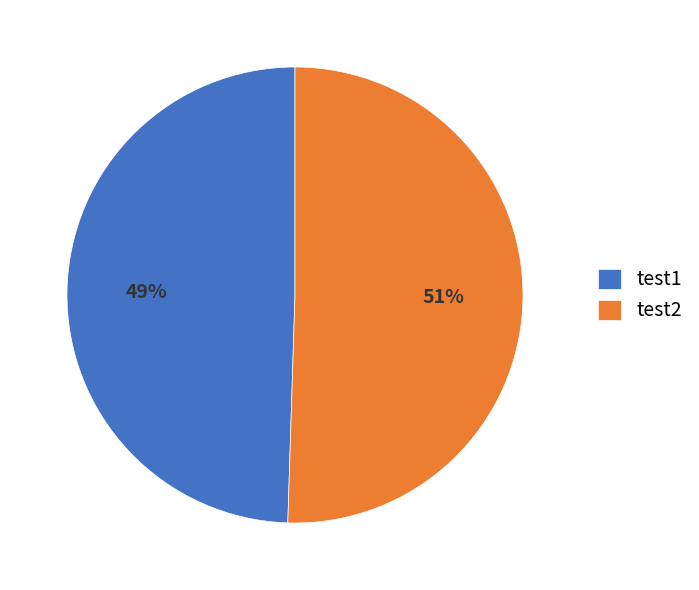

Is test1 the majority of the pie?

No